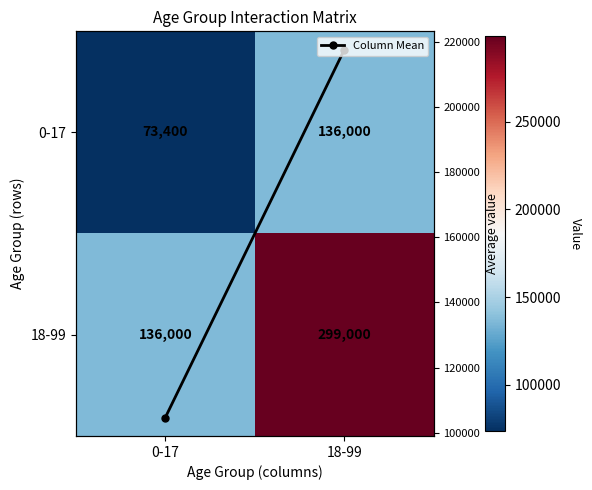

Is the value of 0-17 at 18-99 greater than the value of 18-99 at 0-17?

No